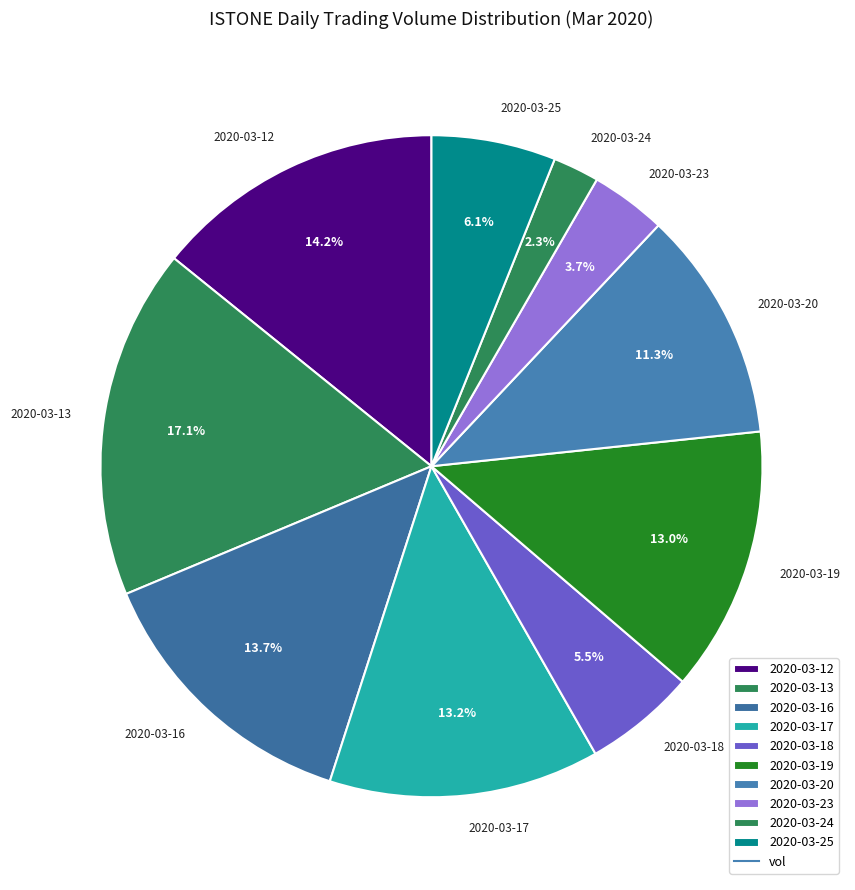

To the nearest percent, what portion does 2020-03-17 represent?

13%